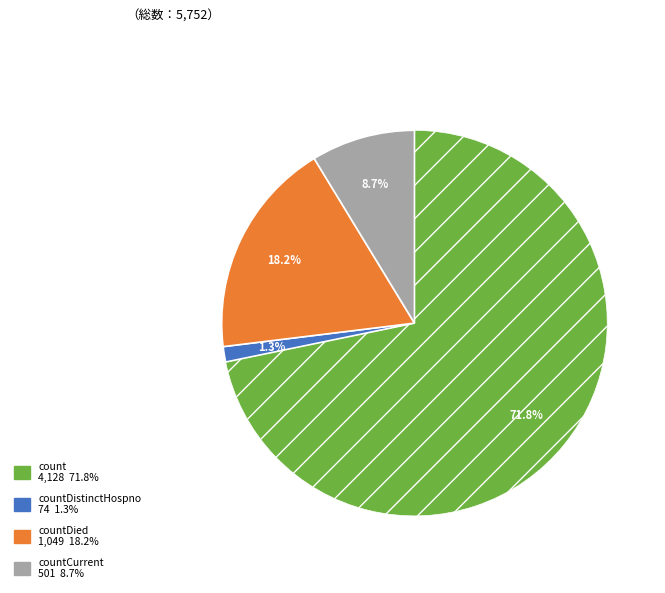

Is there any slice that represents more than half of the pie?

Yes